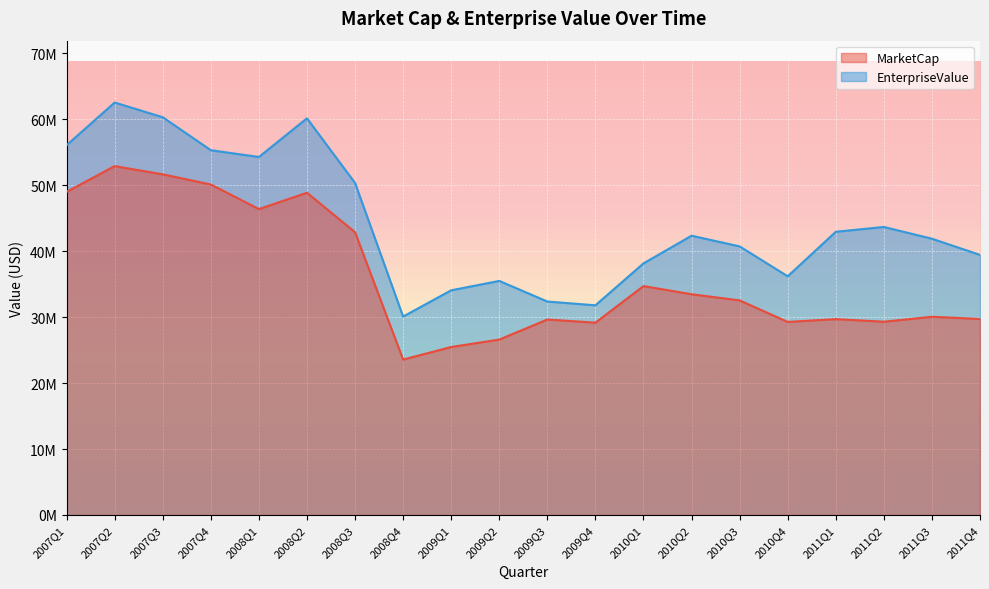

What is the difference between the MarketCap values at 2010Q4 and 2008Q2?

19591371.8